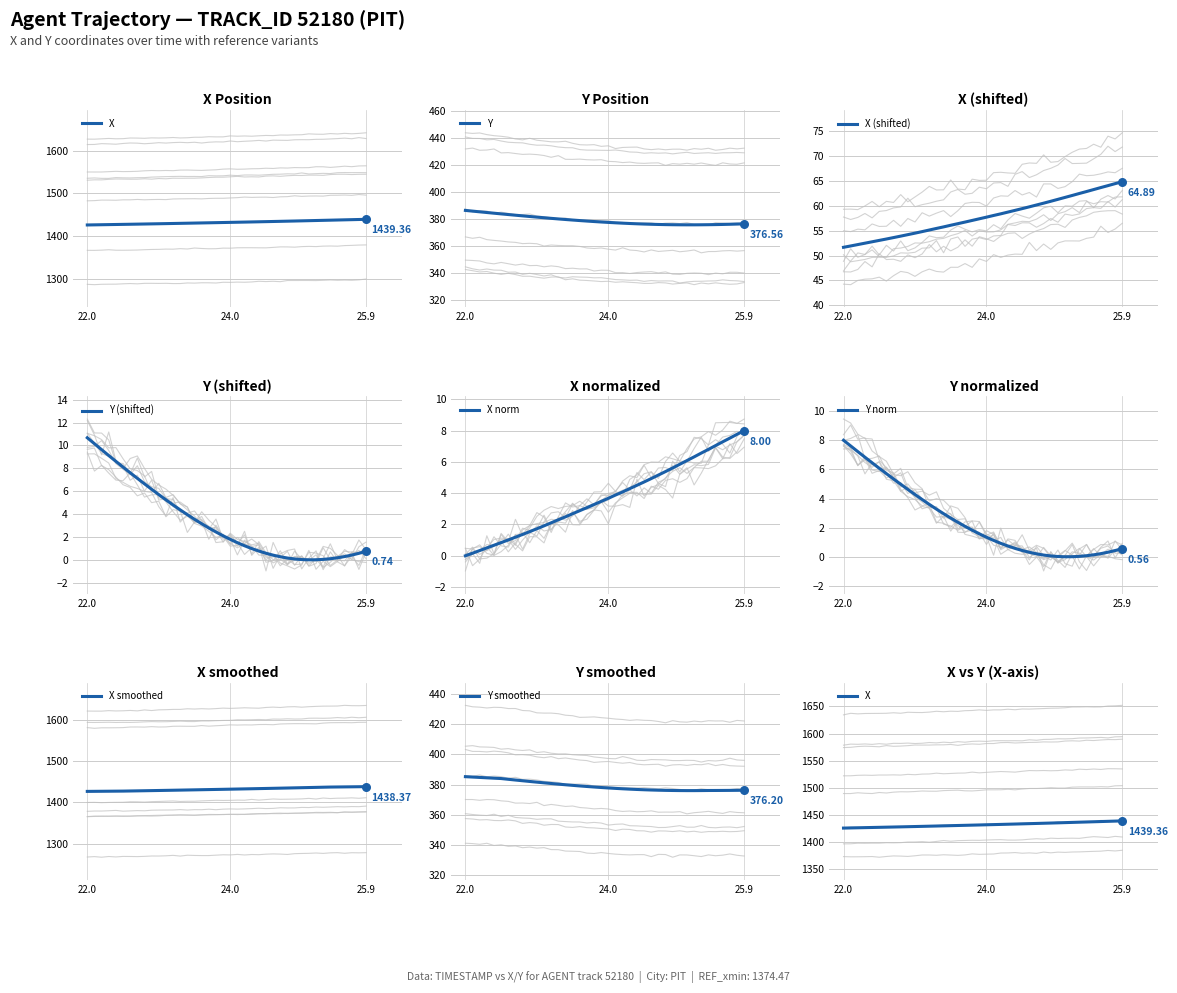

At which category is the sum across all series the highest?

25.9